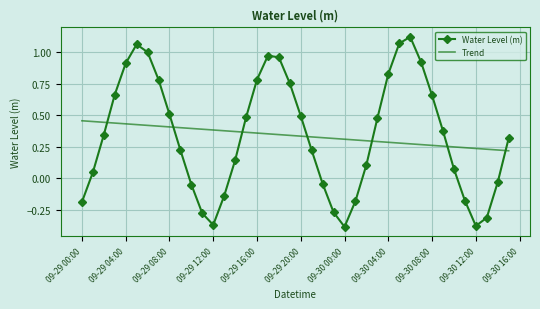

After their last crossing, which series has the higher values: Trend or Water Level (m)?

Water Level (m)